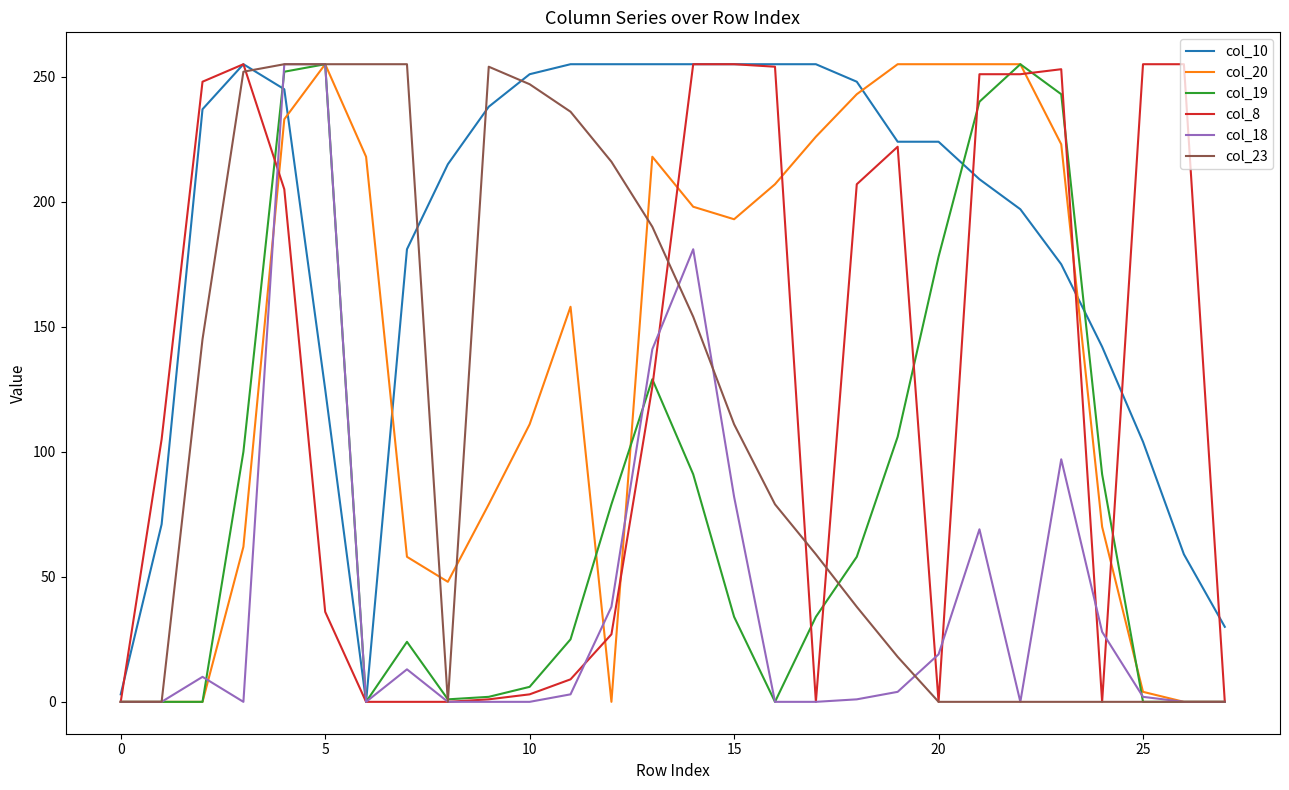

Which series has the largest total across all categories?

col_10